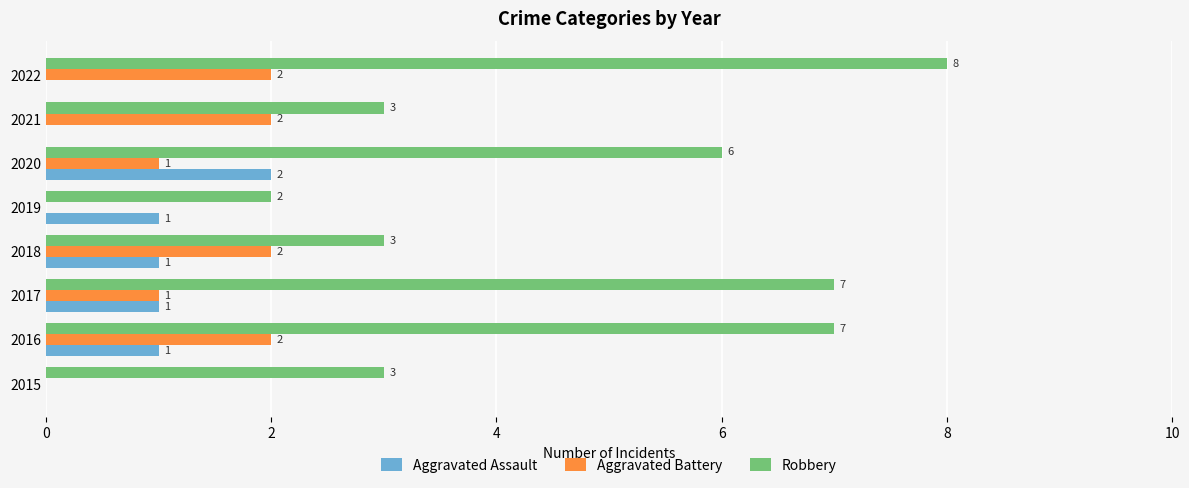

How many Aggravated Assault values are between 0 and 1?

7